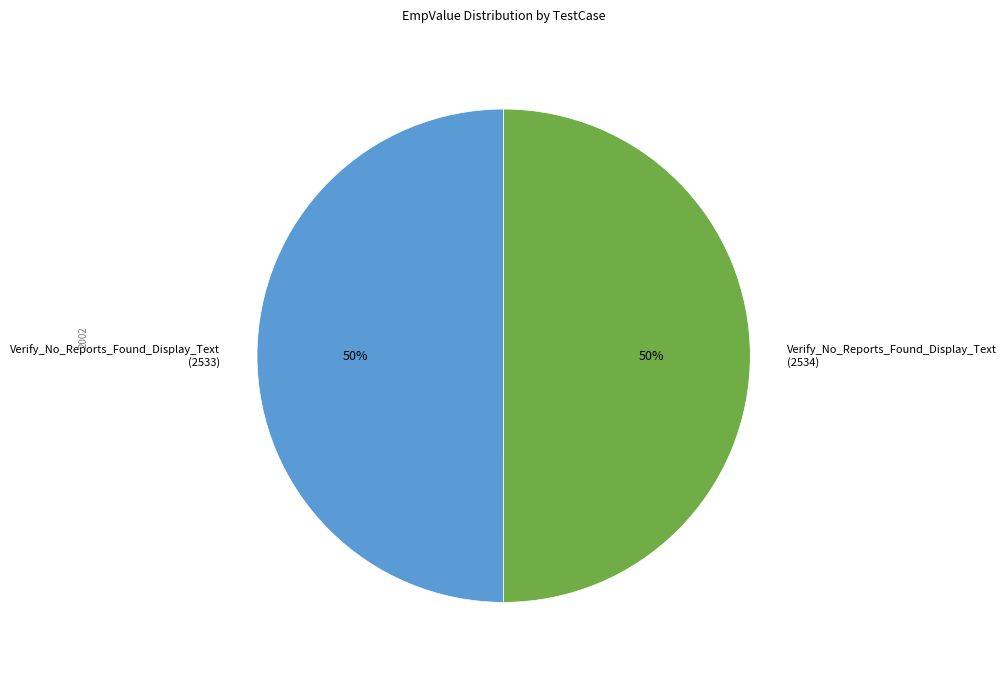

The Verify_No_Reports_Found_Display_Text (2534) slice represents 42% of the pie. True or false?

False